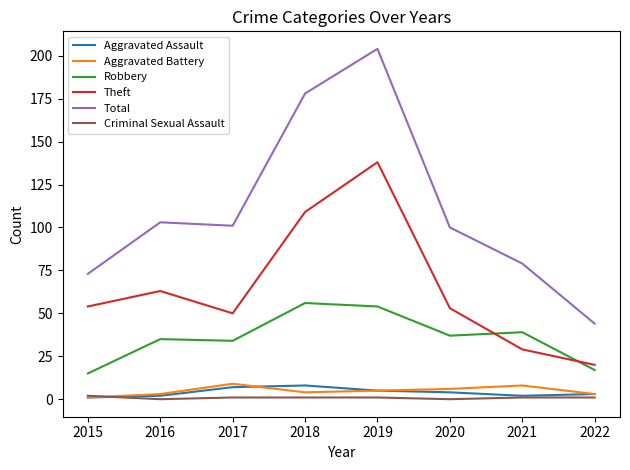

Which label corresponds to the largest value in the chart?

2019